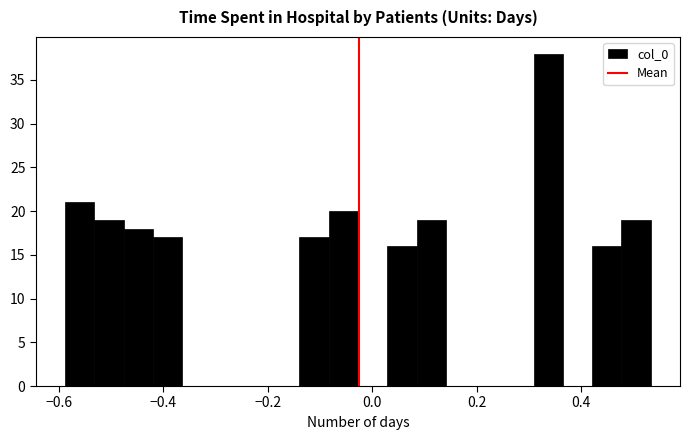

Around what value on the x-axis is the tallest bar? Give the approximate position of its centre, as read against the axis.

0.34